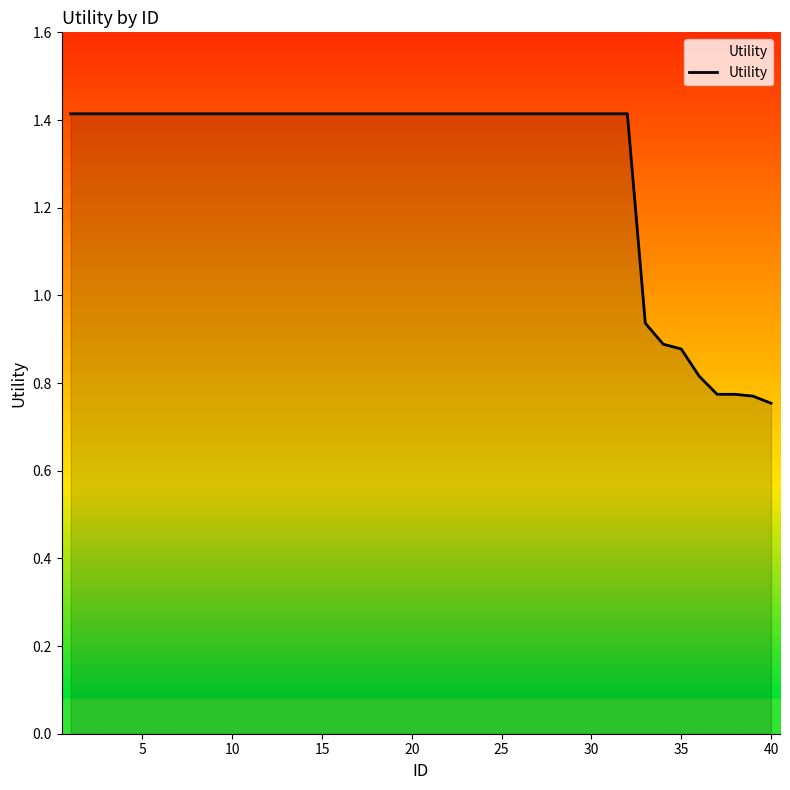

Count the number of values greater than 1.

32